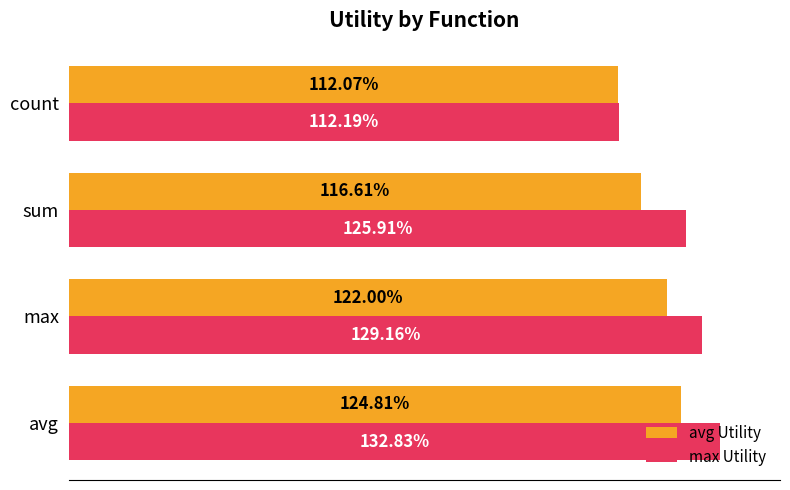

What are all the series names shown in the legend?

avg Utility, max Utility